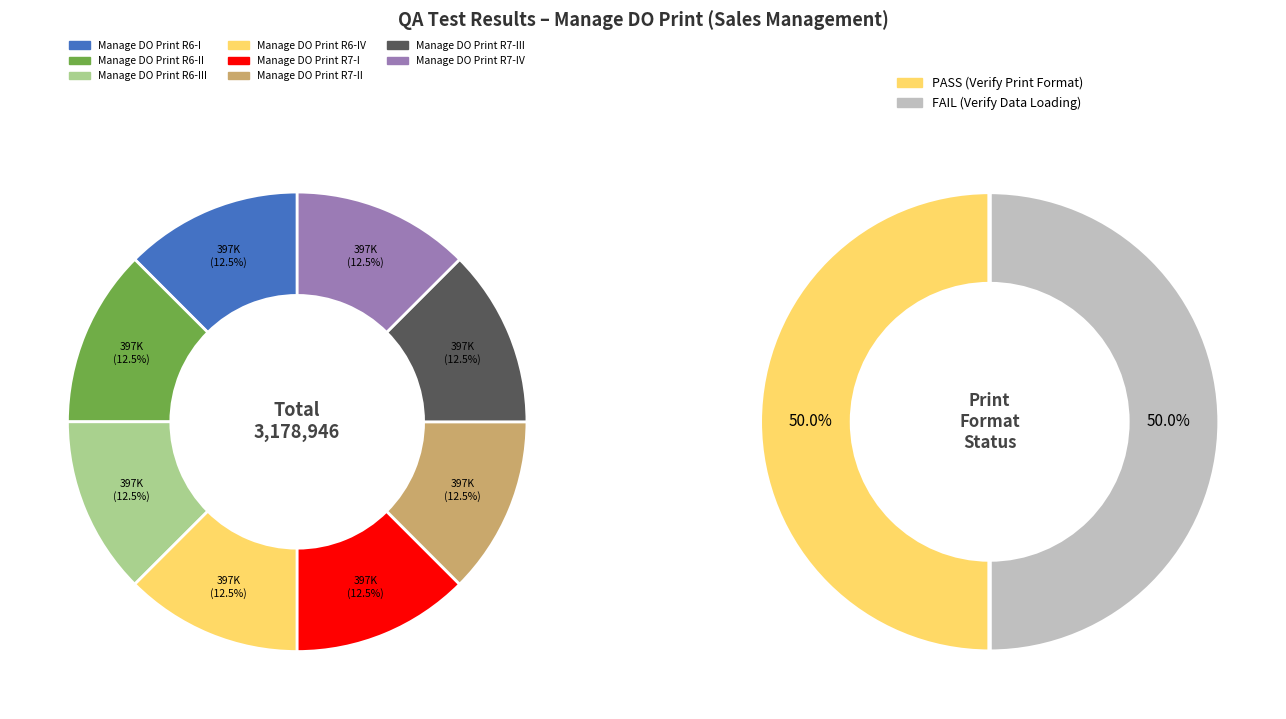

What is the total percentage of Manage DO Print R7-II and Manage DO Print R6-III?

25.0%